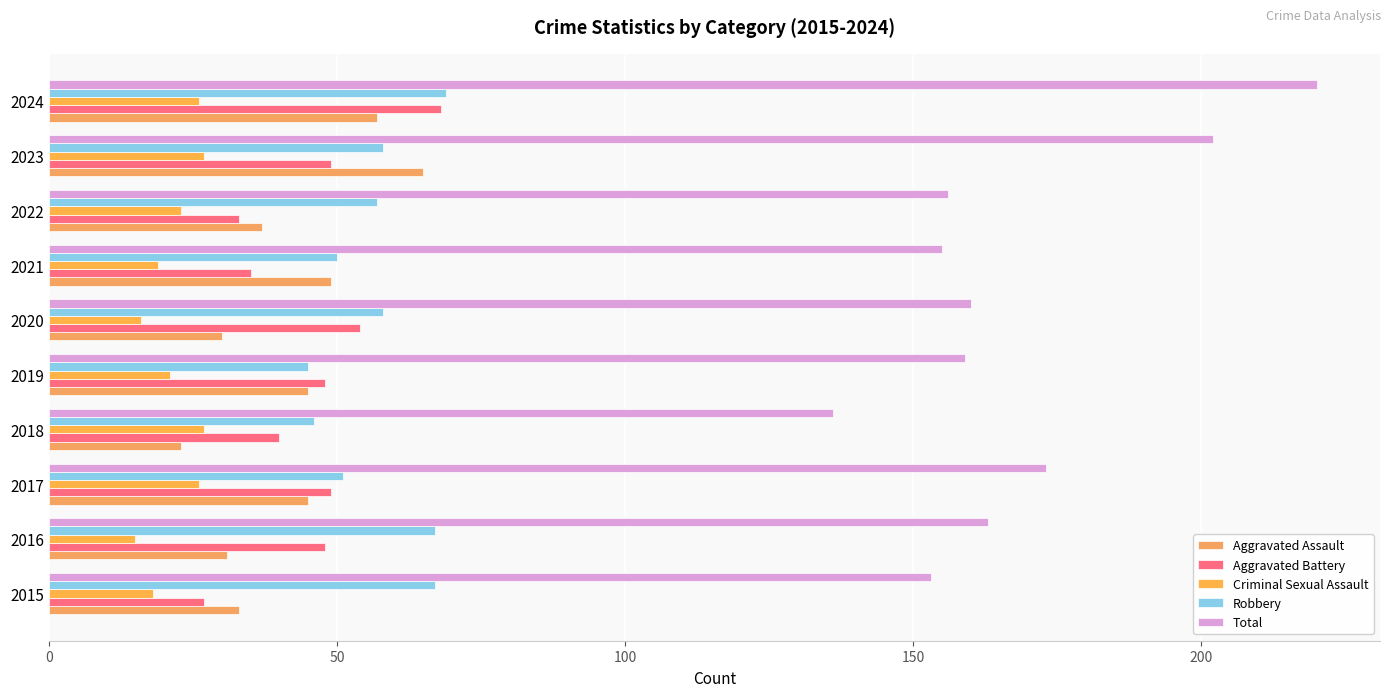

How many data points in Aggravated Assault are less than 45?

5